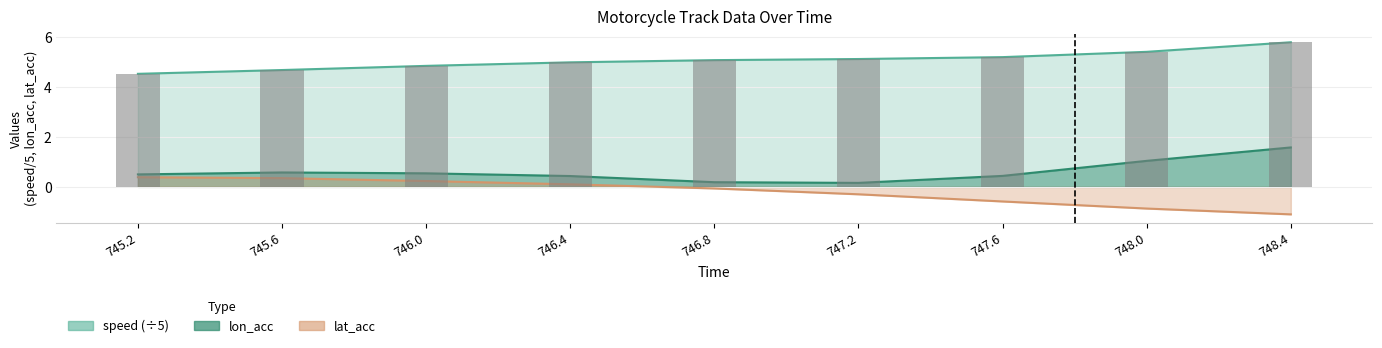

What is the greatest value displayed?

5.8